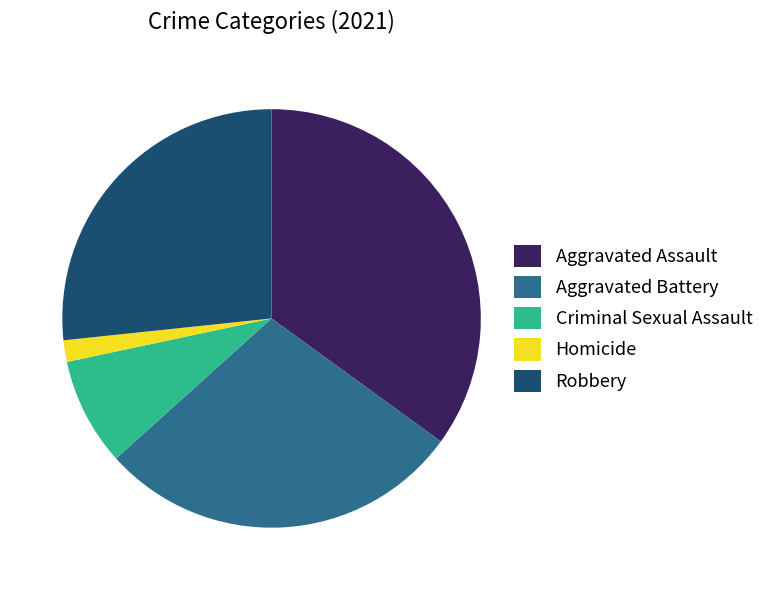

Which has a higher value, Robbery or Homicide?

Robbery